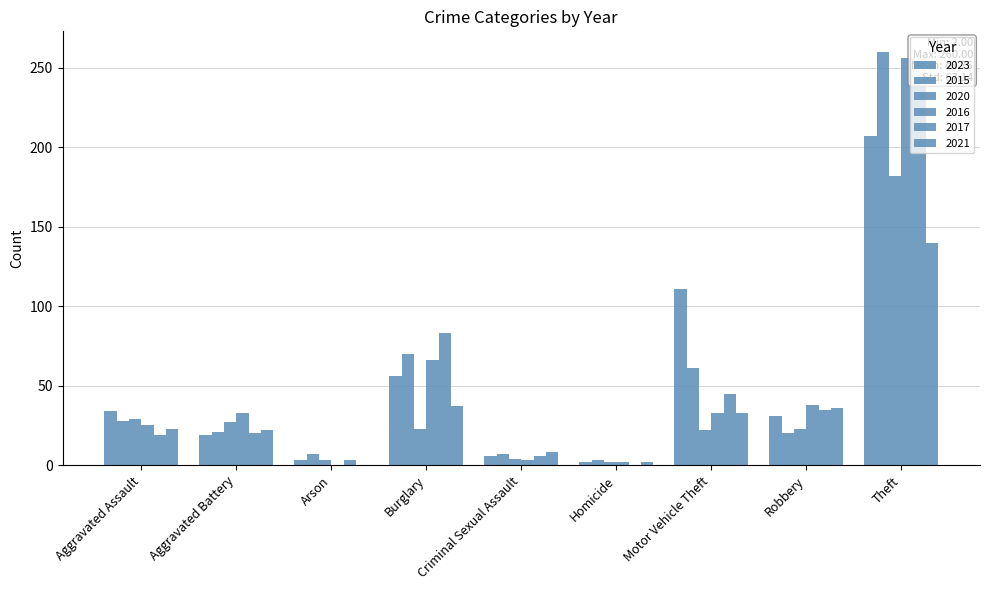

At how many categories does at least one series exceed 37?

4